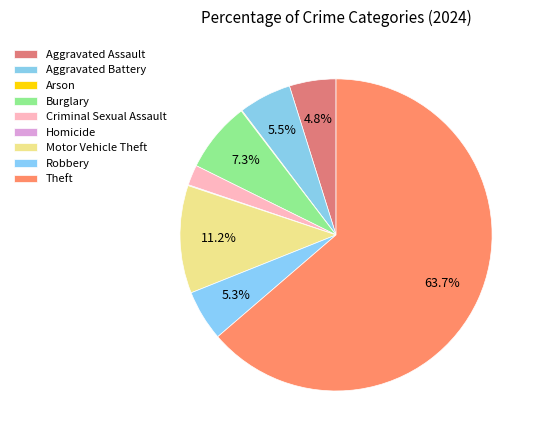

To the nearest percent, what percentage of the pie is Motor Vehicle Theft?

11%